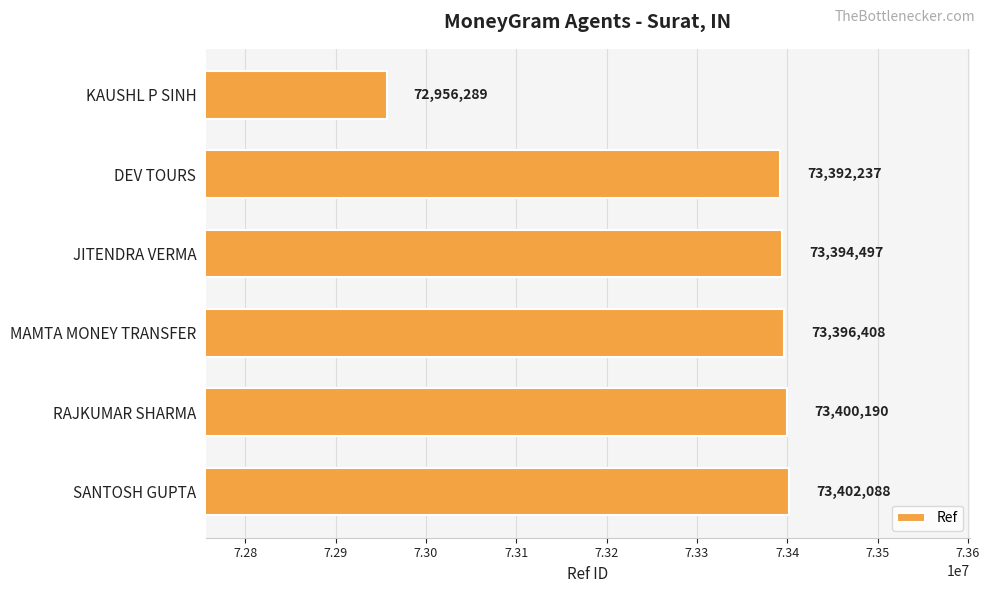

What position from the top is SANTOSH GUPTA?

6